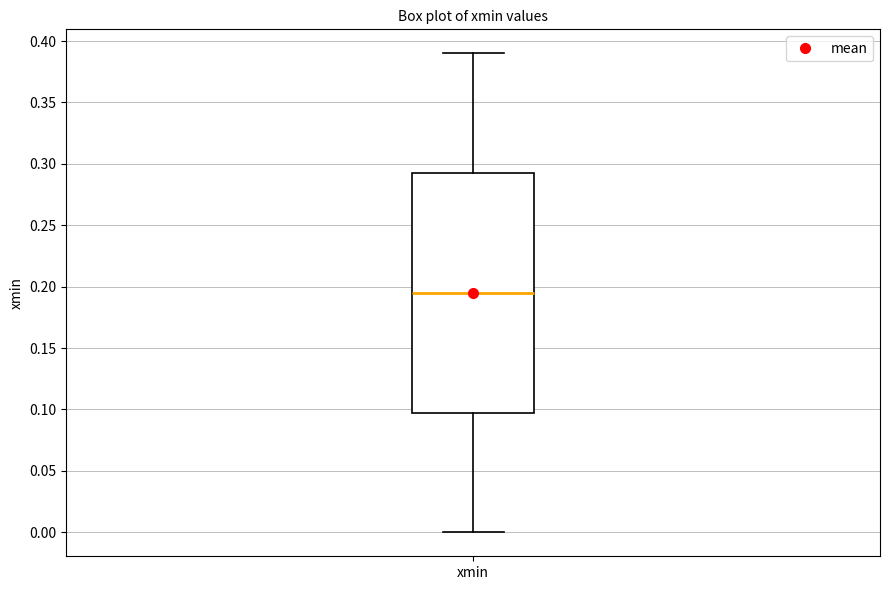

Where is the lower edge of the box for xmin on the y-axis? The values are not printed on the chart, so give them approximately, as read against the axis.

0.100